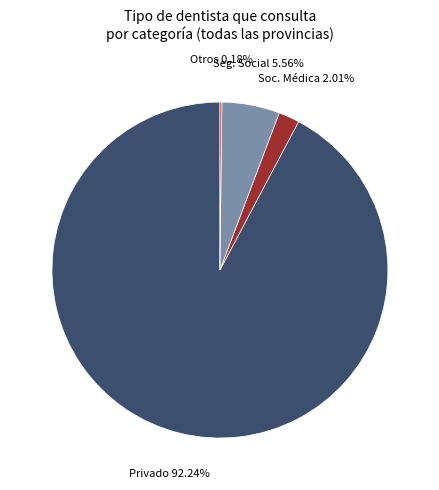

Which category has the biggest portion of the pie?

Privado